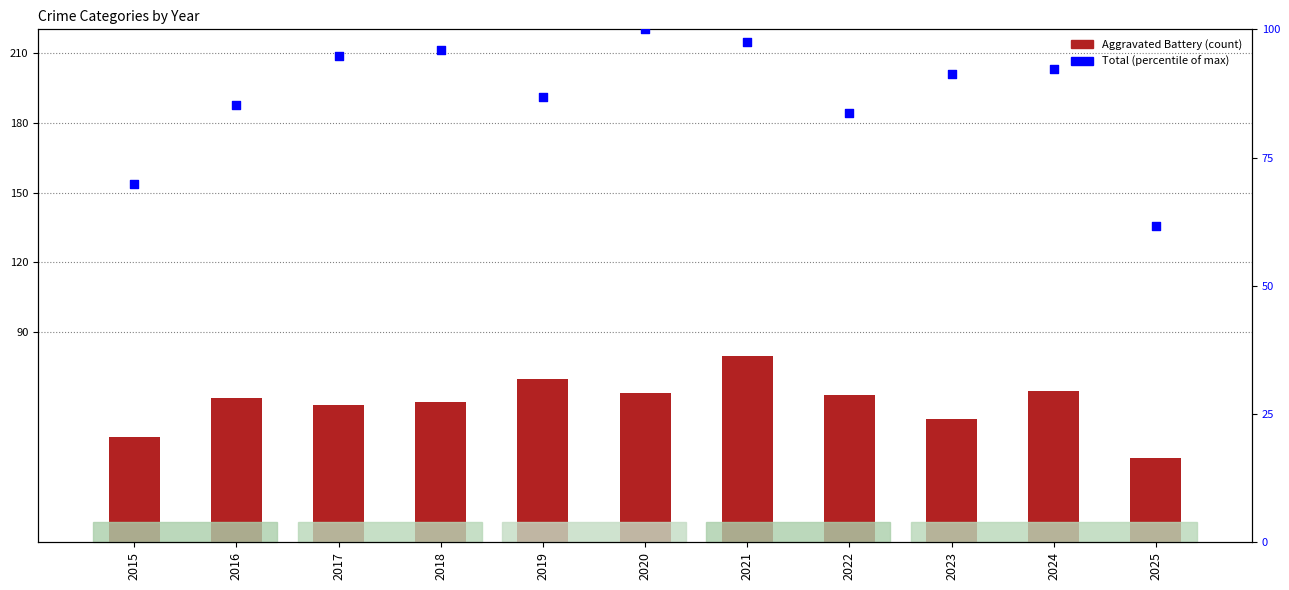

Which series has the largest total across all categories?

Total (% of max)